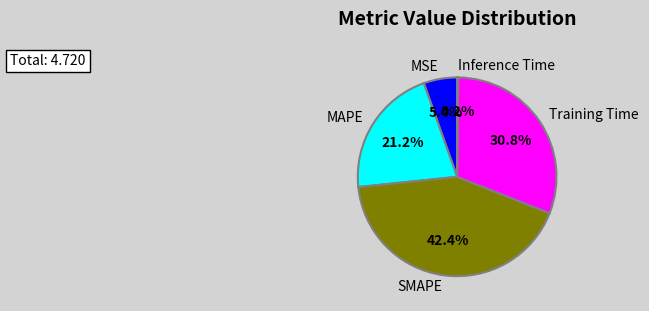

Does any single category account for the majority?

No